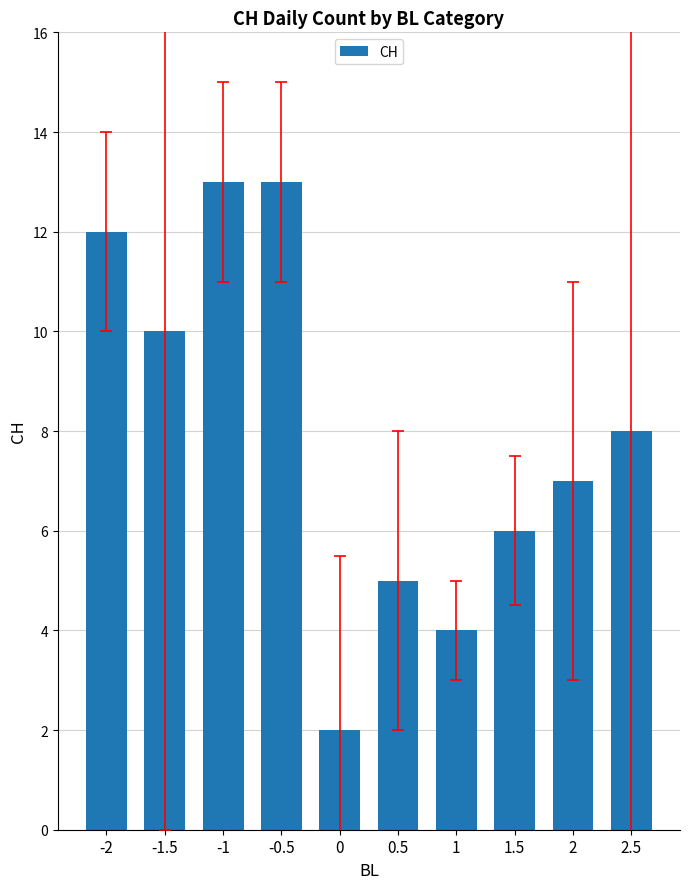

At which label is the value closest to 7?

2